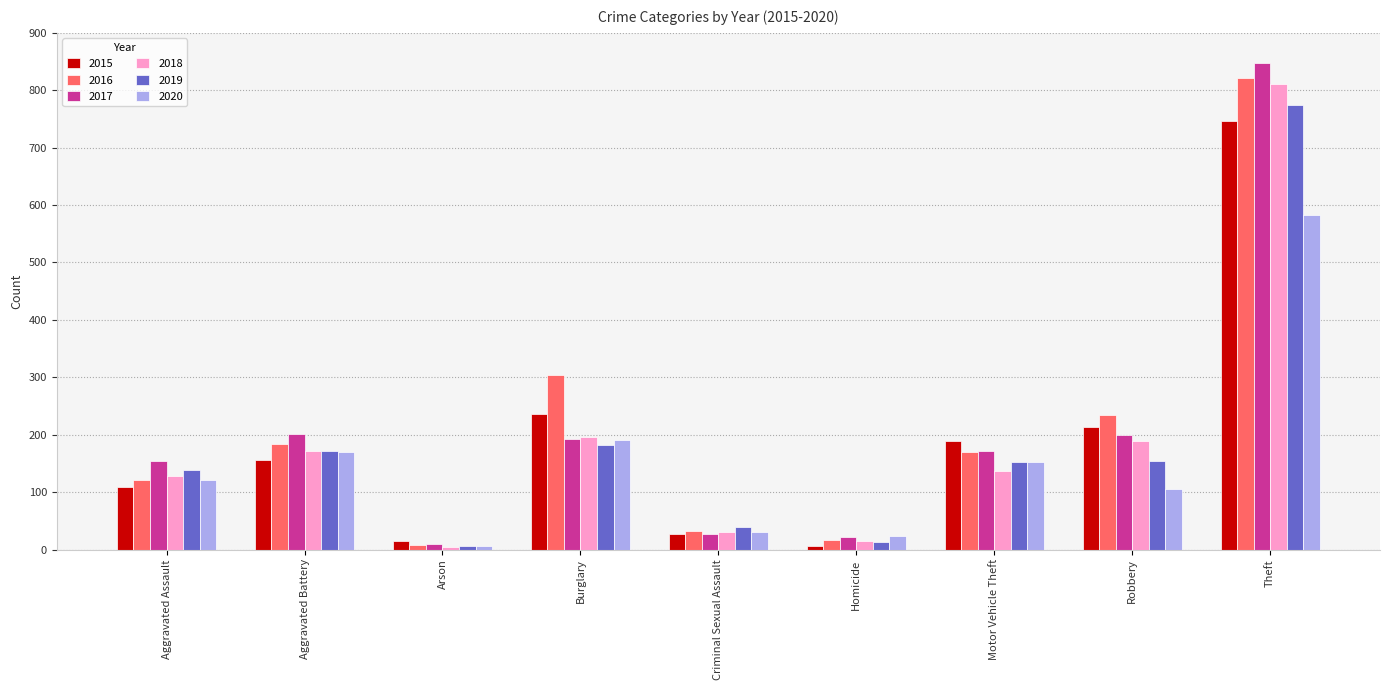

What are all the series names shown in the legend?

2015, 2016, 2017, 2018, 2019, 2020